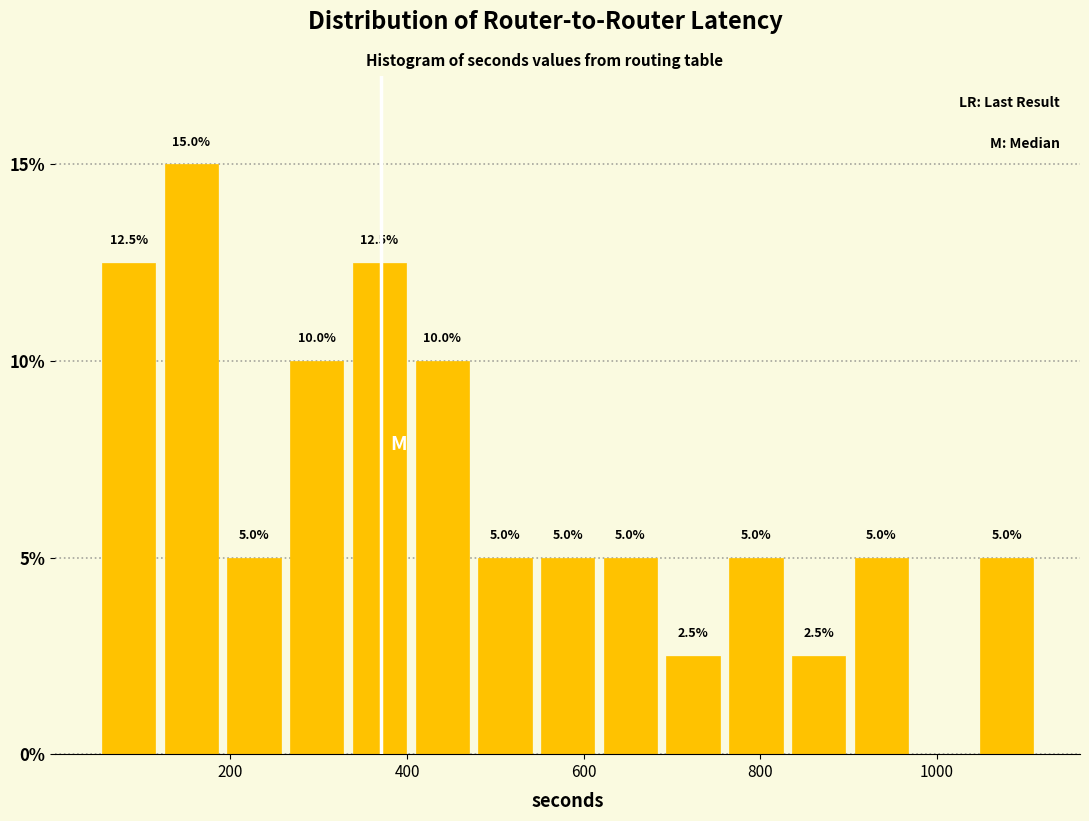

Around what value on the x-axis is the tallest bar? Give the approximate position of its centre, as read against the axis.

160